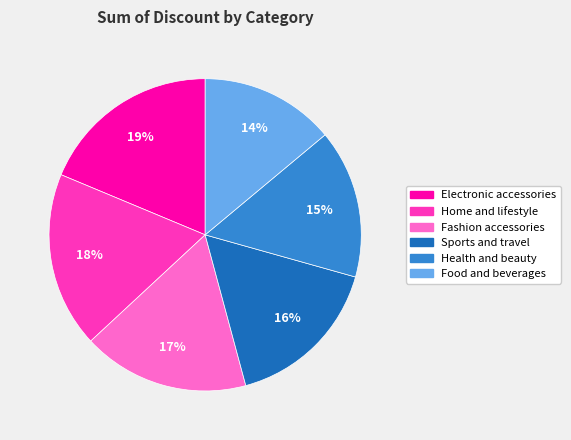

Which has a higher value, Electronic accessories or Home and lifestyle?

Electronic accessories